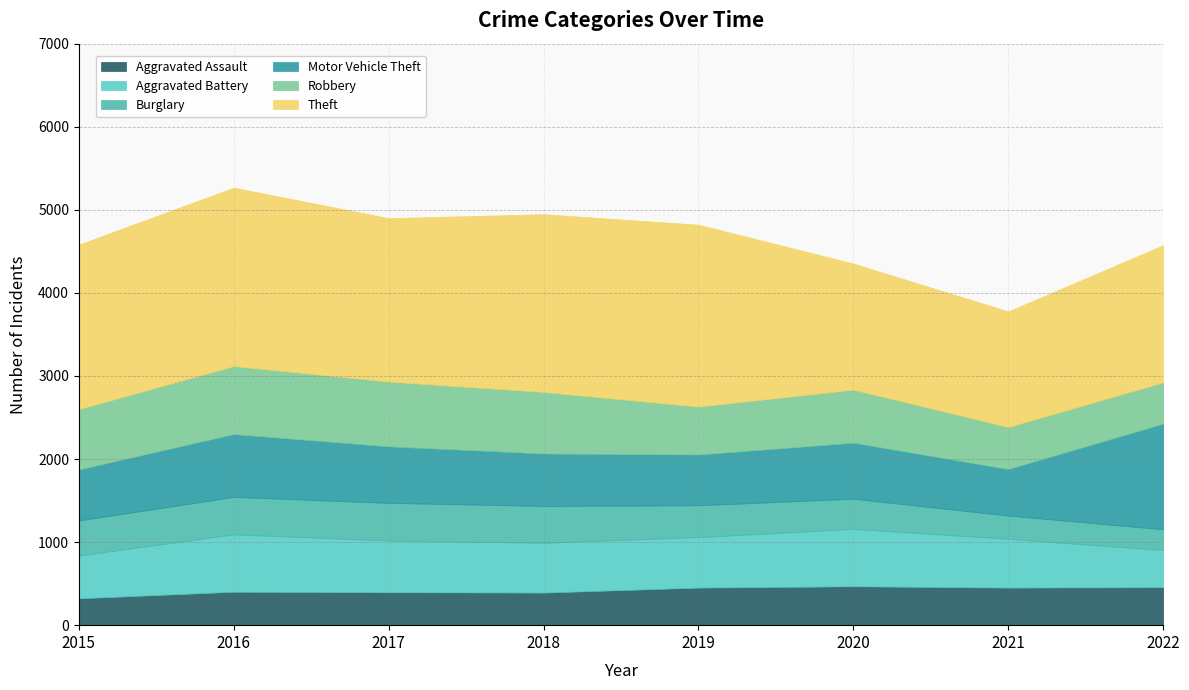

Which has a higher value, 2015 or 2018?

2018